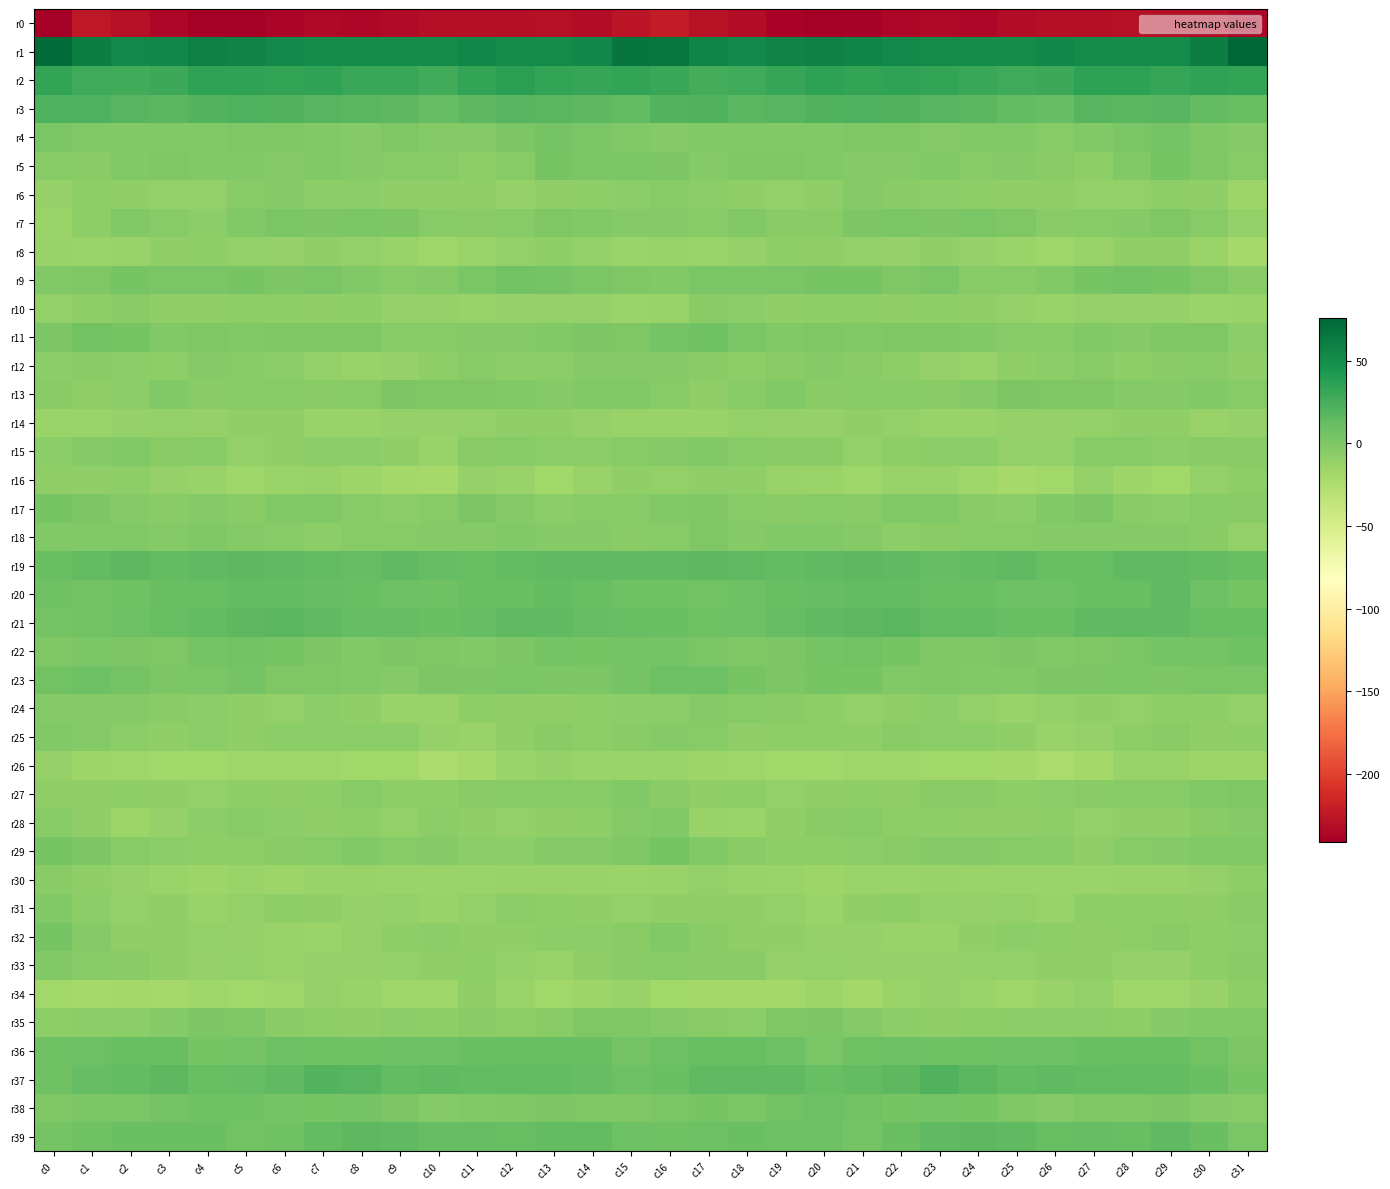

At how many categories does at least one series exceed 3?

32